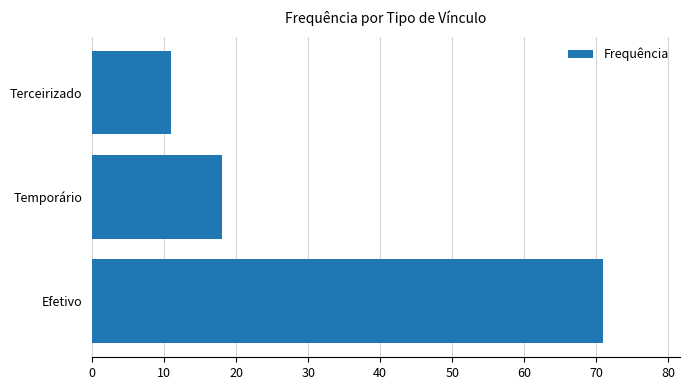

List the labels in order of value, smallest first.

Terceirizado, Temporário, Efetivo